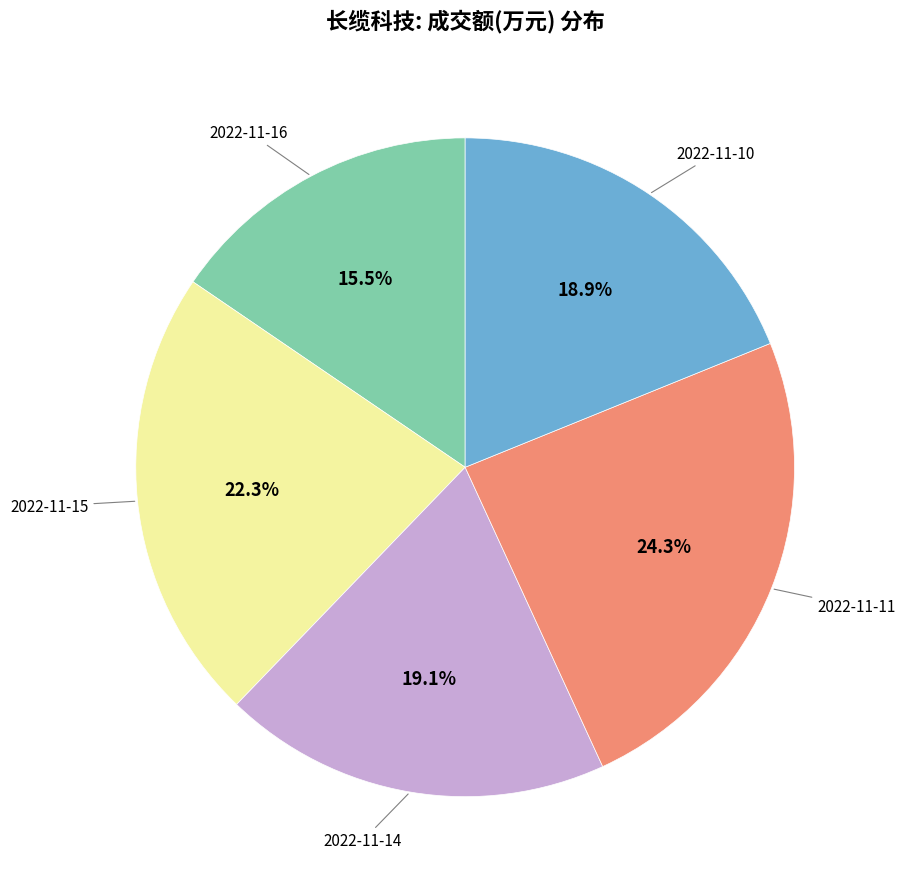

Does any single category account for the majority?

No